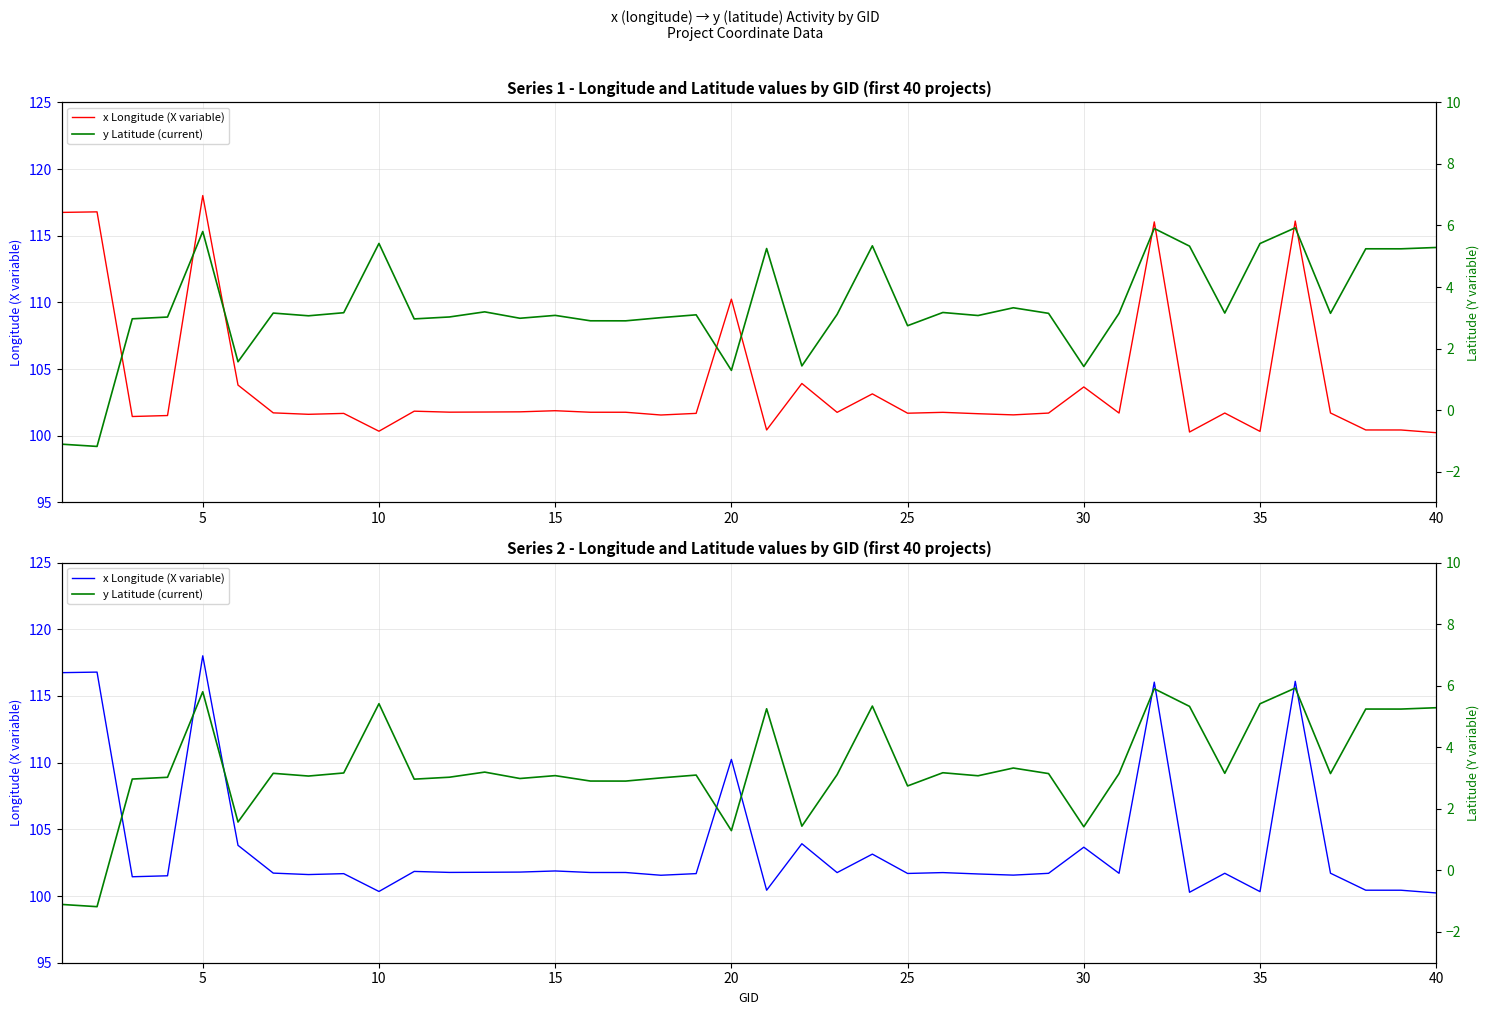

Which series has the widest spread of values?

x Longitude (X variable)